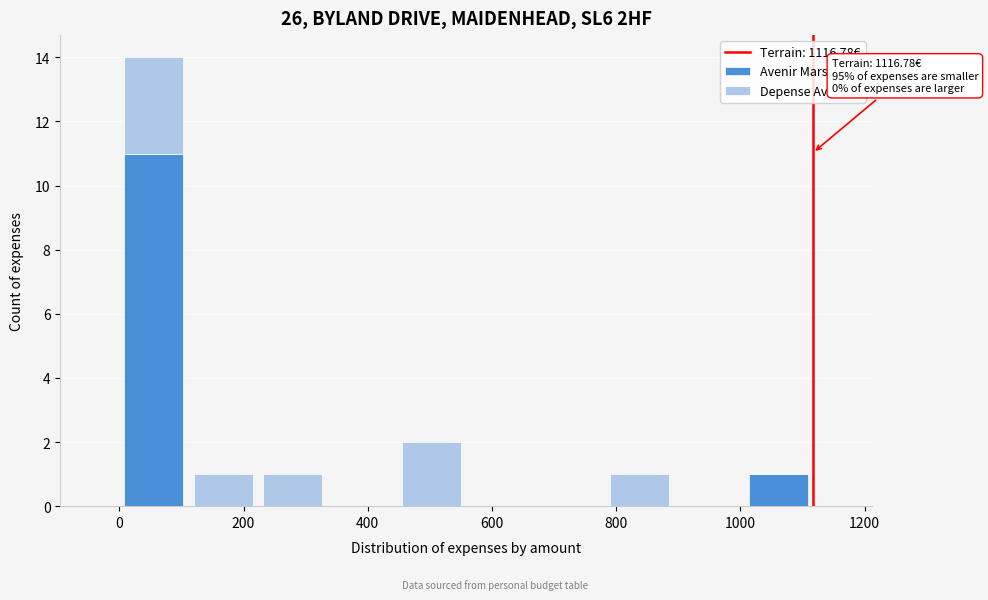

Which range on the x-axis has the tallest stacked bar (by total height)?

0 to 120